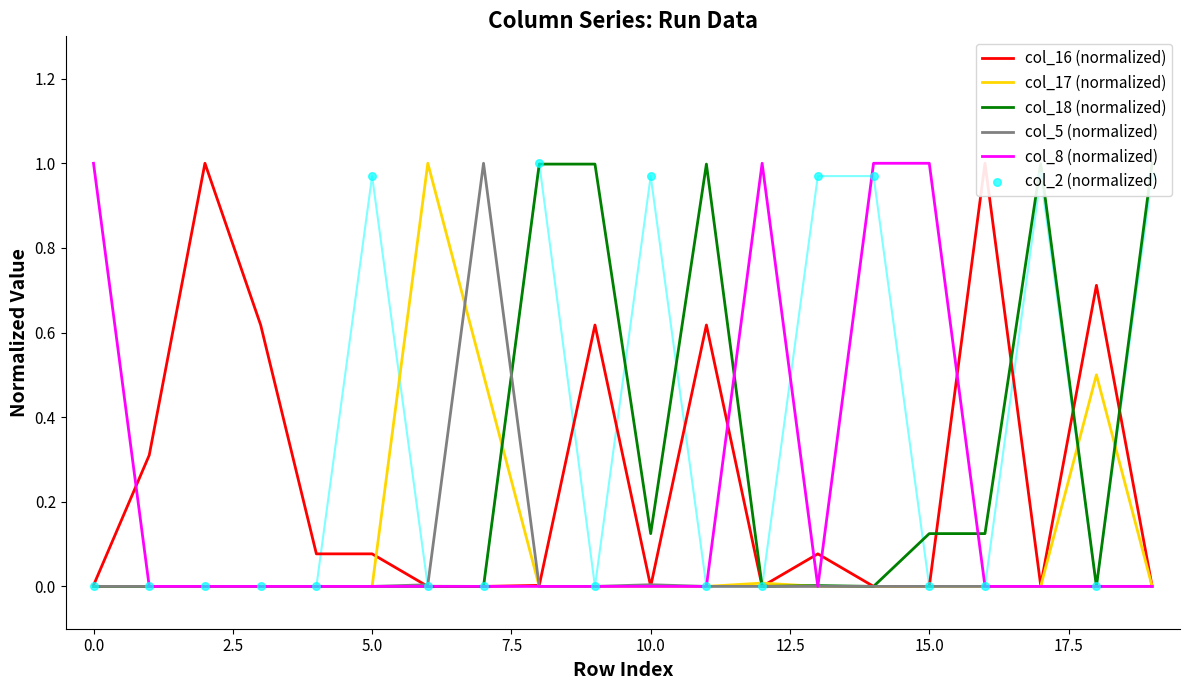

Is the value of col_16 (normalized) at 17 greater than the value of col_18 (normalized) at 5.0?

Yes